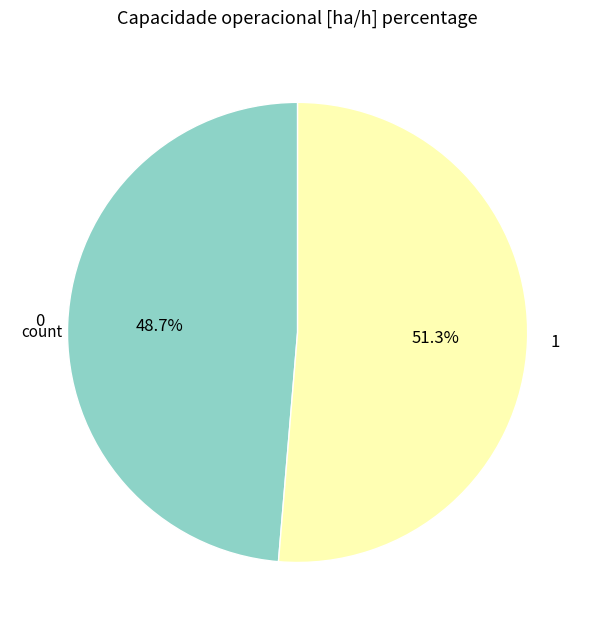

Which has a higher value, 0 or 1?

1